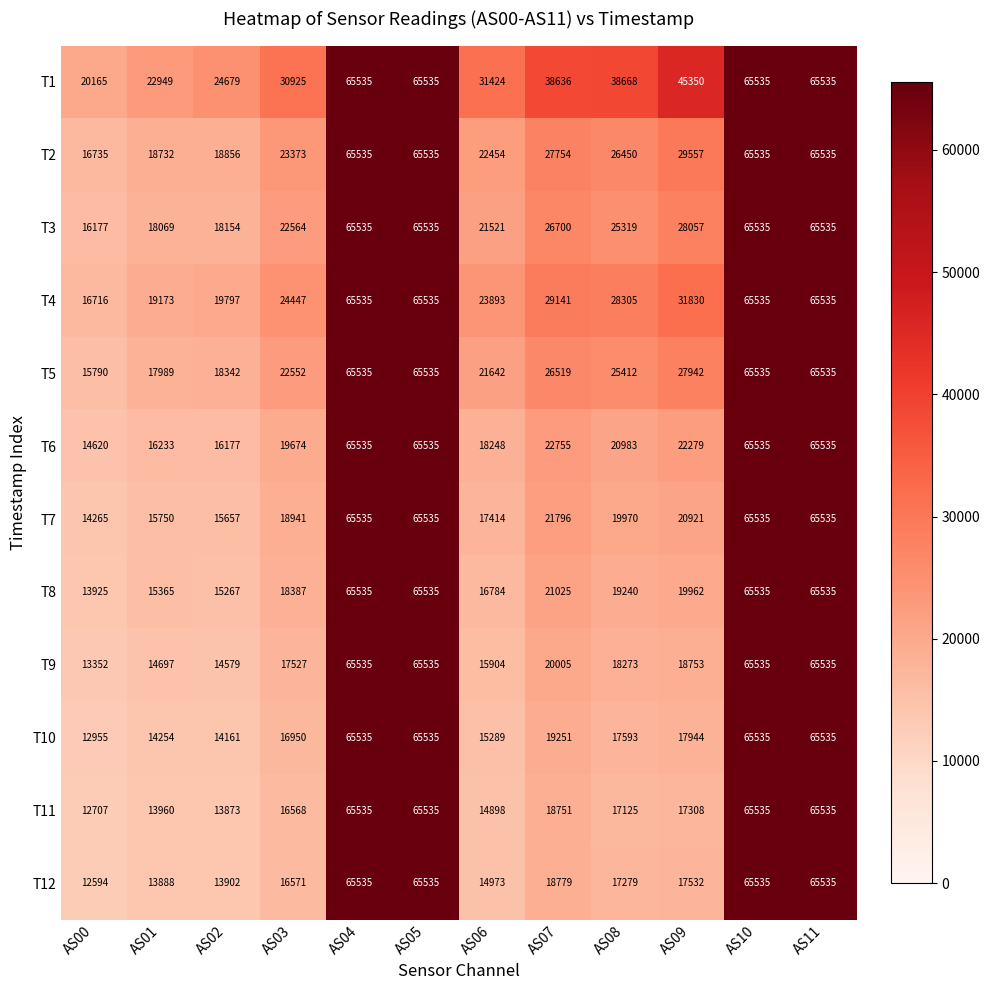

At AS06, list the series in order from smallest to largest.

T11, T12, T10, T9, T8, T7, T6, T3, T5, T2, T4, T1